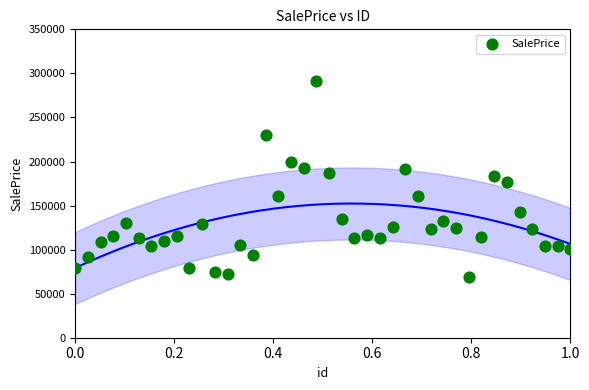

What is the range of X values (max minus min)?

1.0